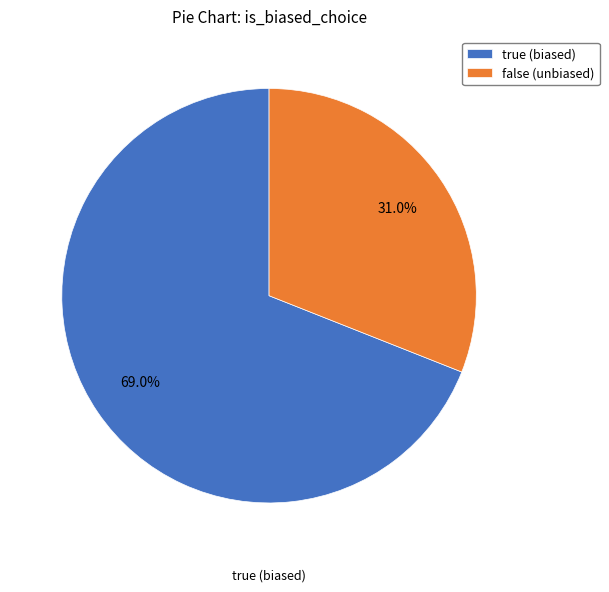

Which slice represents more than half of the pie?

true (biased)